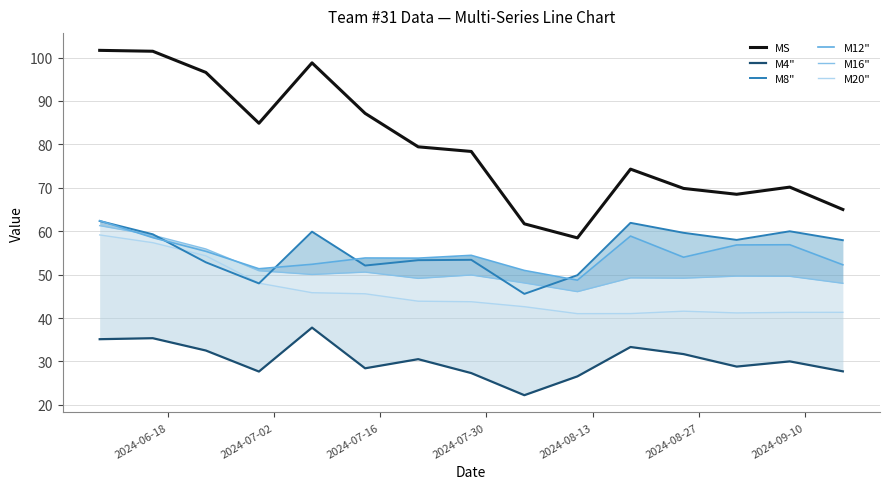

What is the lowest value of the MS series?

58.5